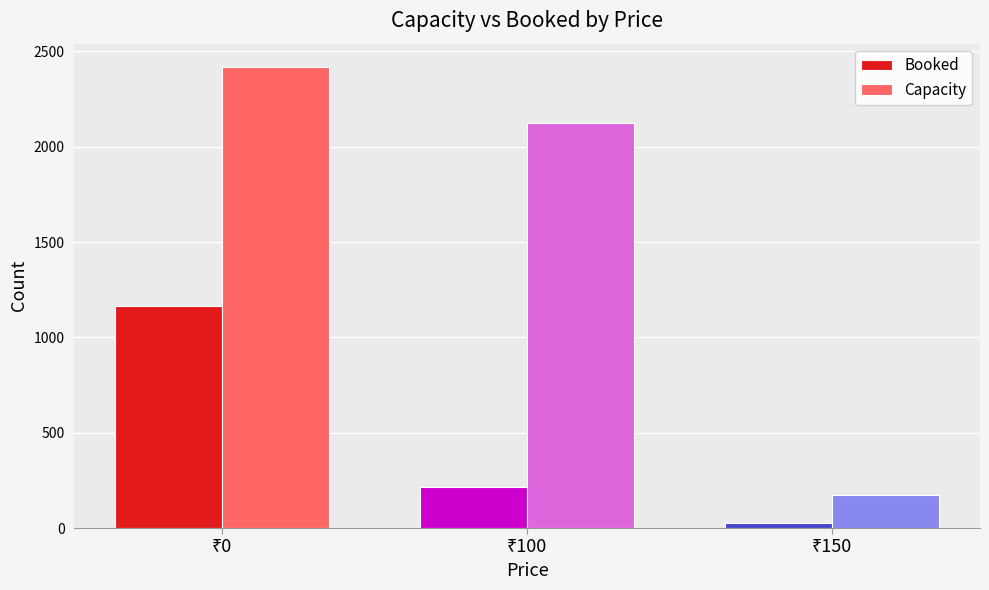

List the series in order of their overall mean, highest first.

Capacity, Booked